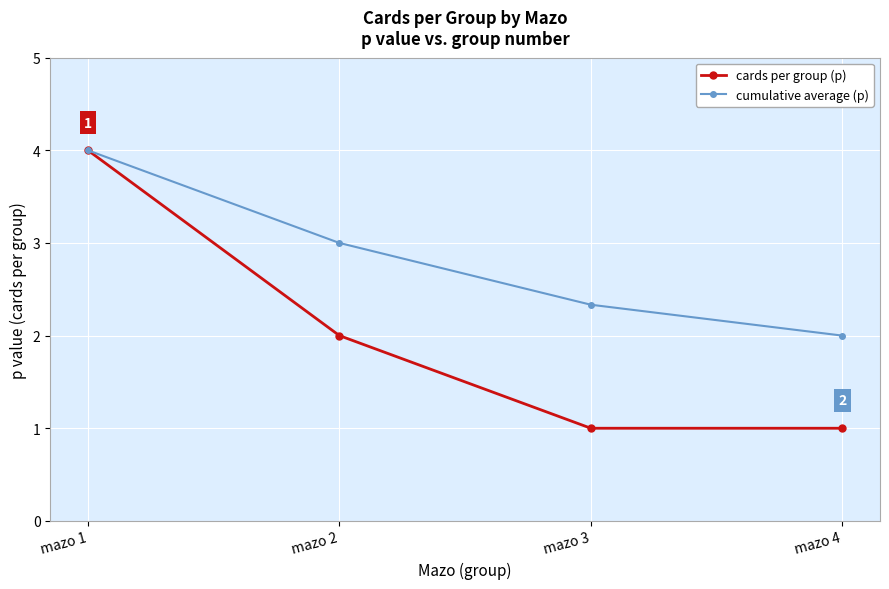

Reading left to right, transcribe all the data shown in this chart.

cards per group (p): mazo 1=4.0	mazo 2=2.0	mazo 3=1.0	mazo 4=1.0
cumulative average (p): mazo 1=4.0	mazo 2=3.0	mazo 3=2.3	mazo 4=2.0